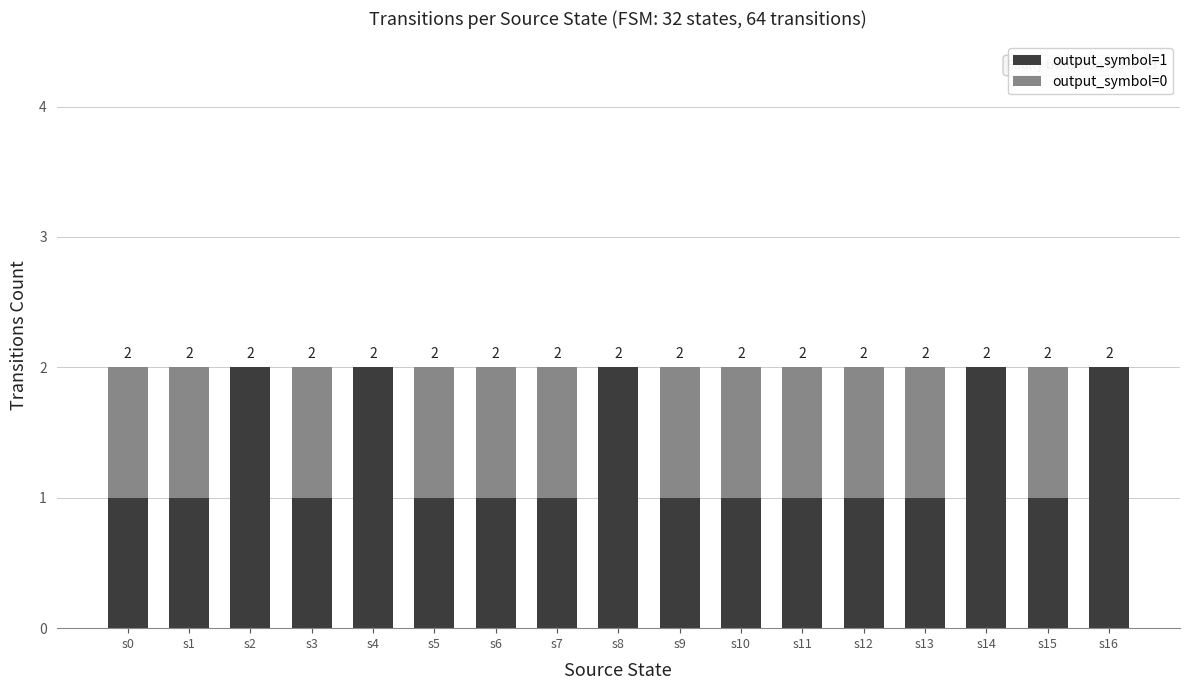

How many distinct data groups are displayed?

2